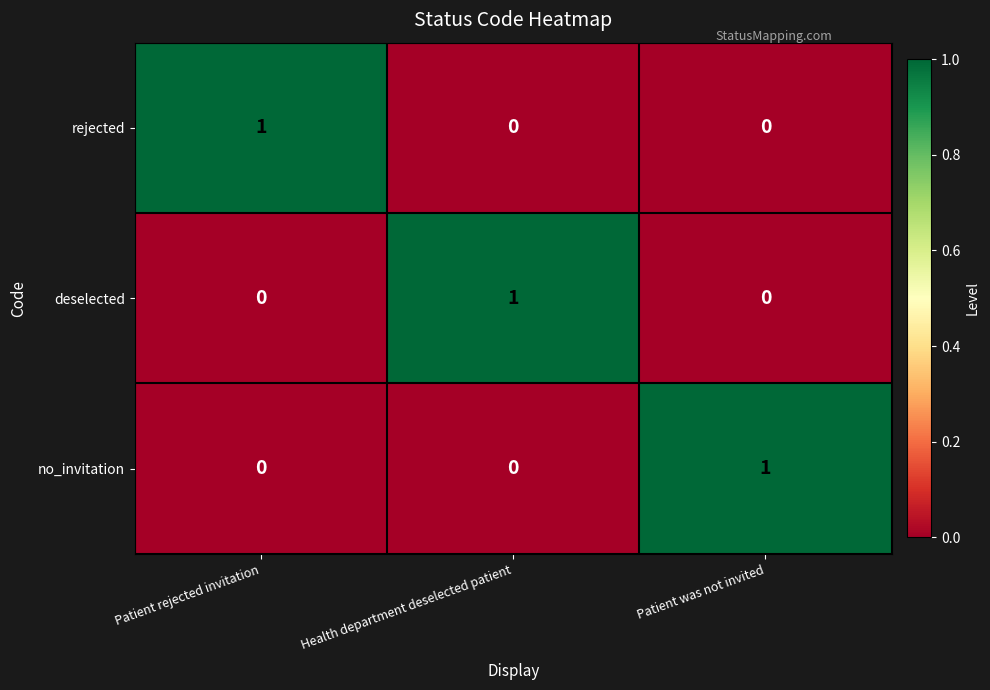

How many positive values does the no_invitation series have?

1